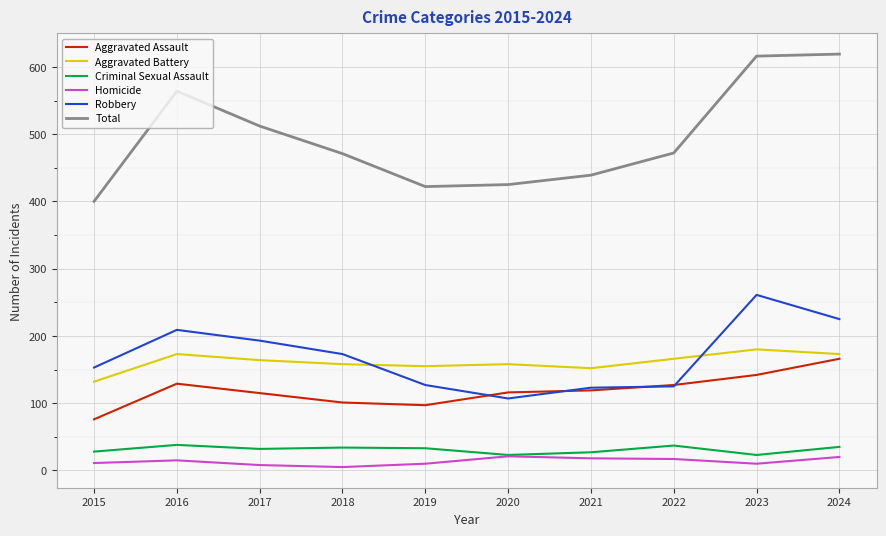

The Robbery series shows 70 at 2017. True or false?

False